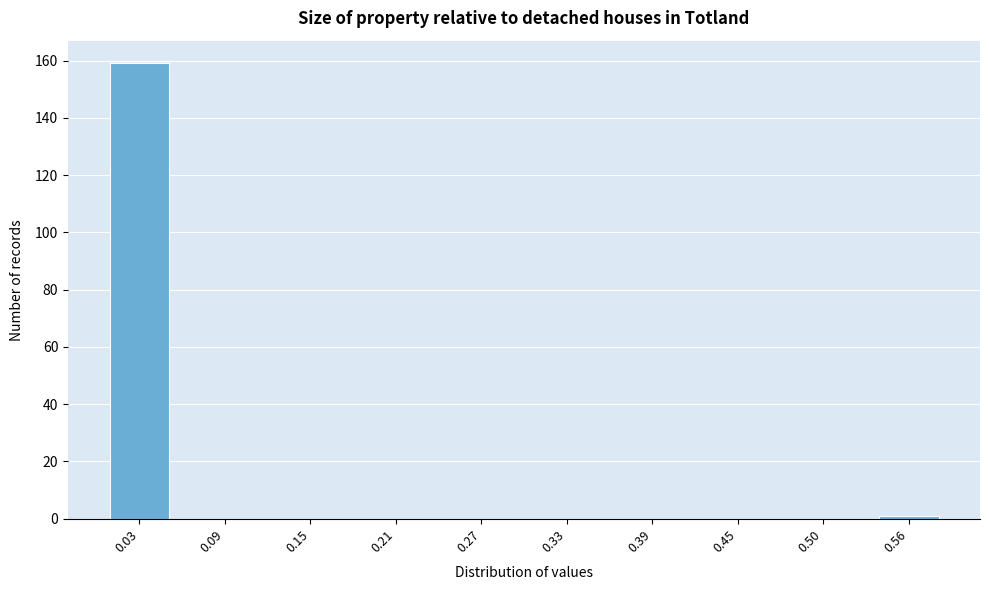

Reading left to right, transcribe all the data shown in this chart.

0.03=159	0.09=0	0.15=0	0.21=0	0.27=0	0.33=0	0.39=0	0.45=0	0.50=0	0.56=1